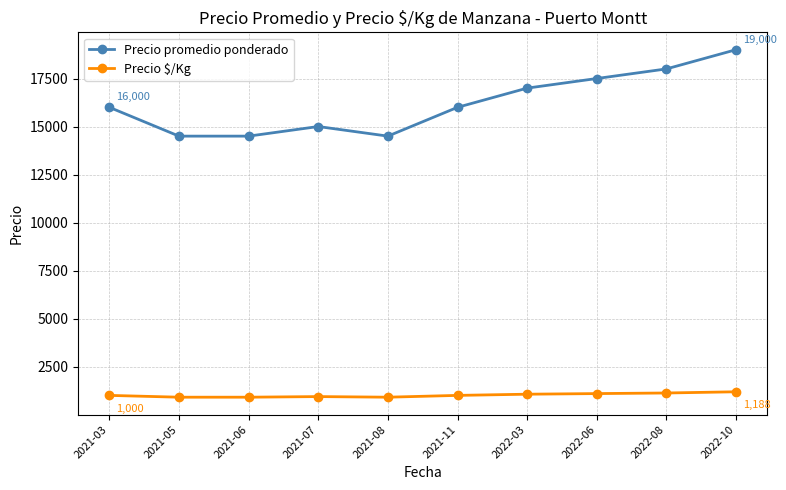

What are all the series names shown in the legend?

Precio promedio ponderado, Precio $/Kg